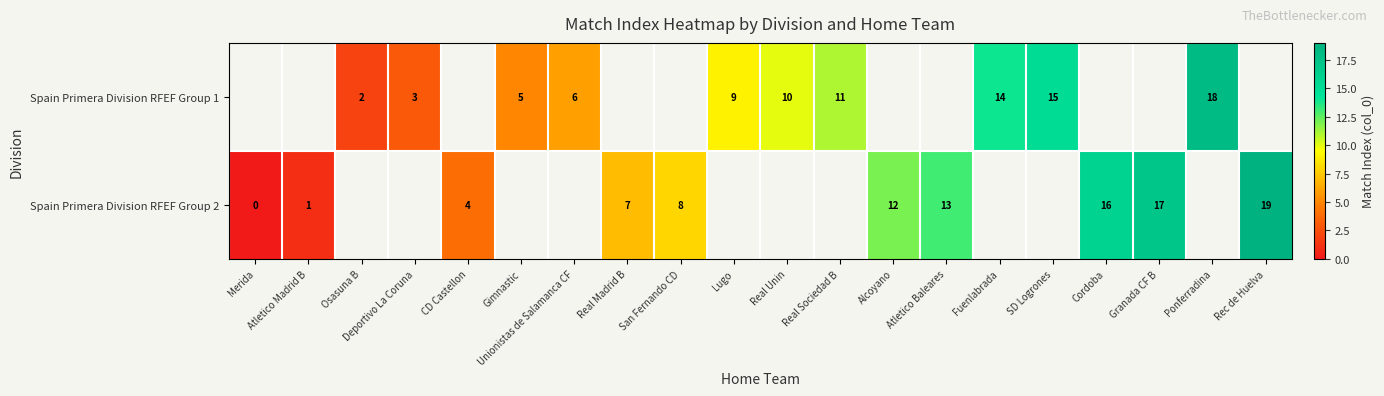

The Spain Primera Division RFEF Group 1 series shows 2 at Lugo. True or false?

False